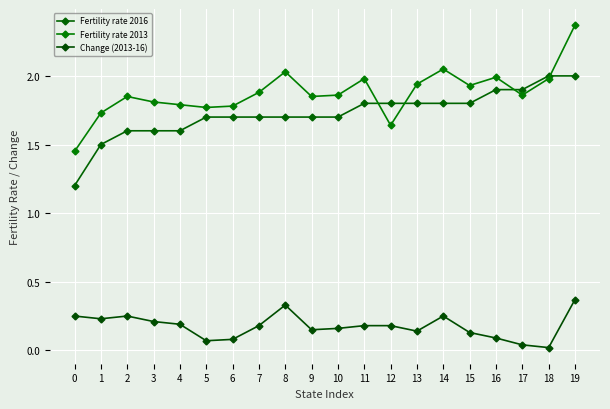

What is the sum of all Fertility rate 2013 values?

37.5